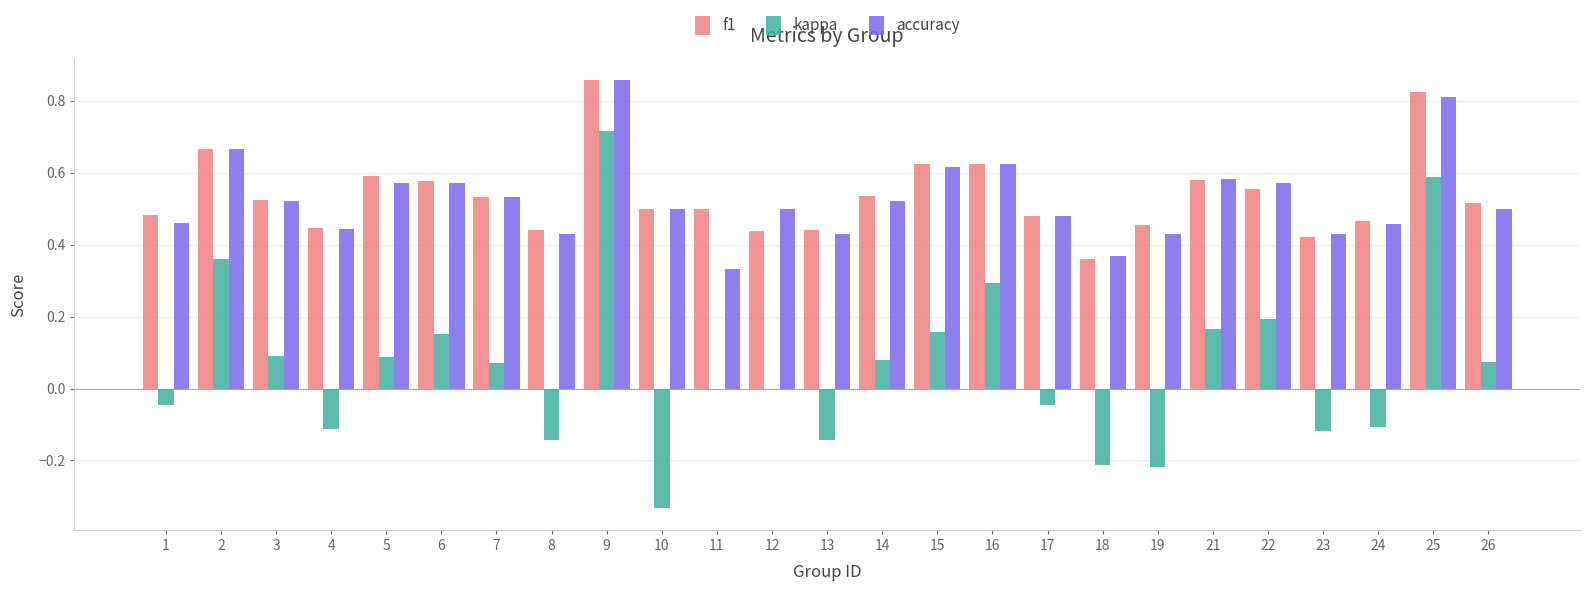

What is the sum of the accuracy values at 10 and 9?

1.4